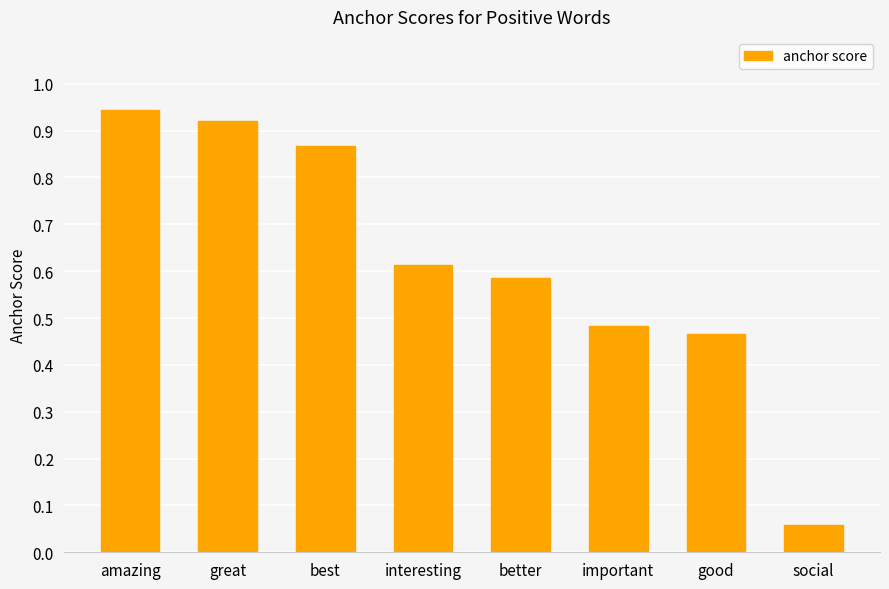

The value at interesting is 0.8. True or false?

False